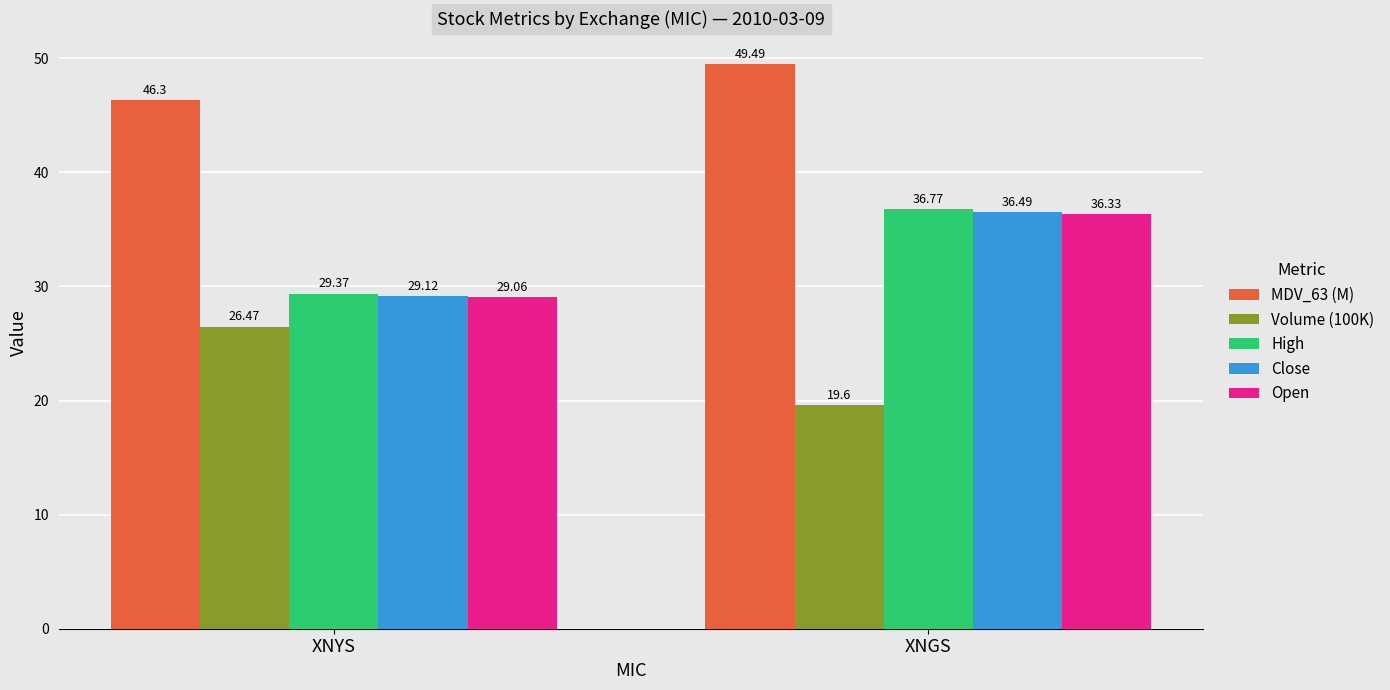

Which series has the widest spread of values?

High